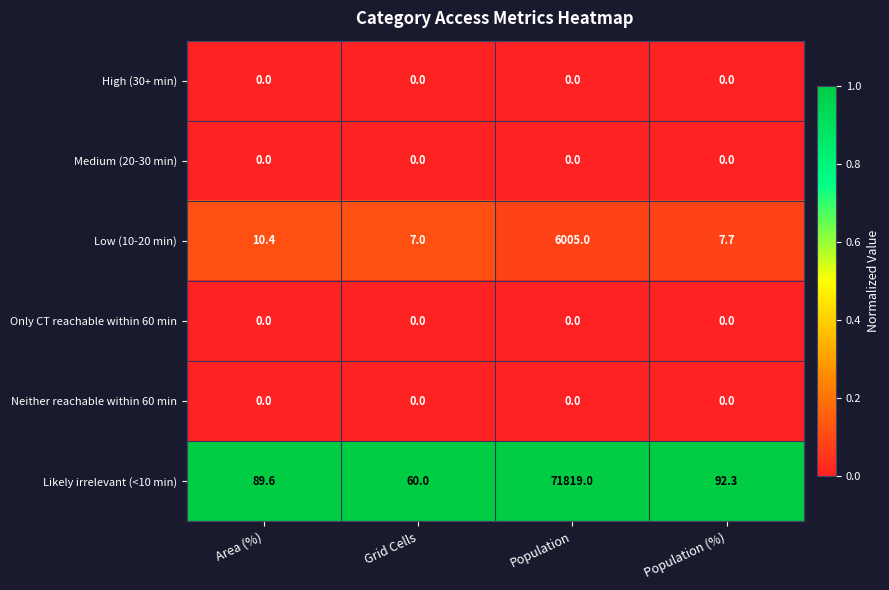

What is the maximum value shown in the chart?

71819.0